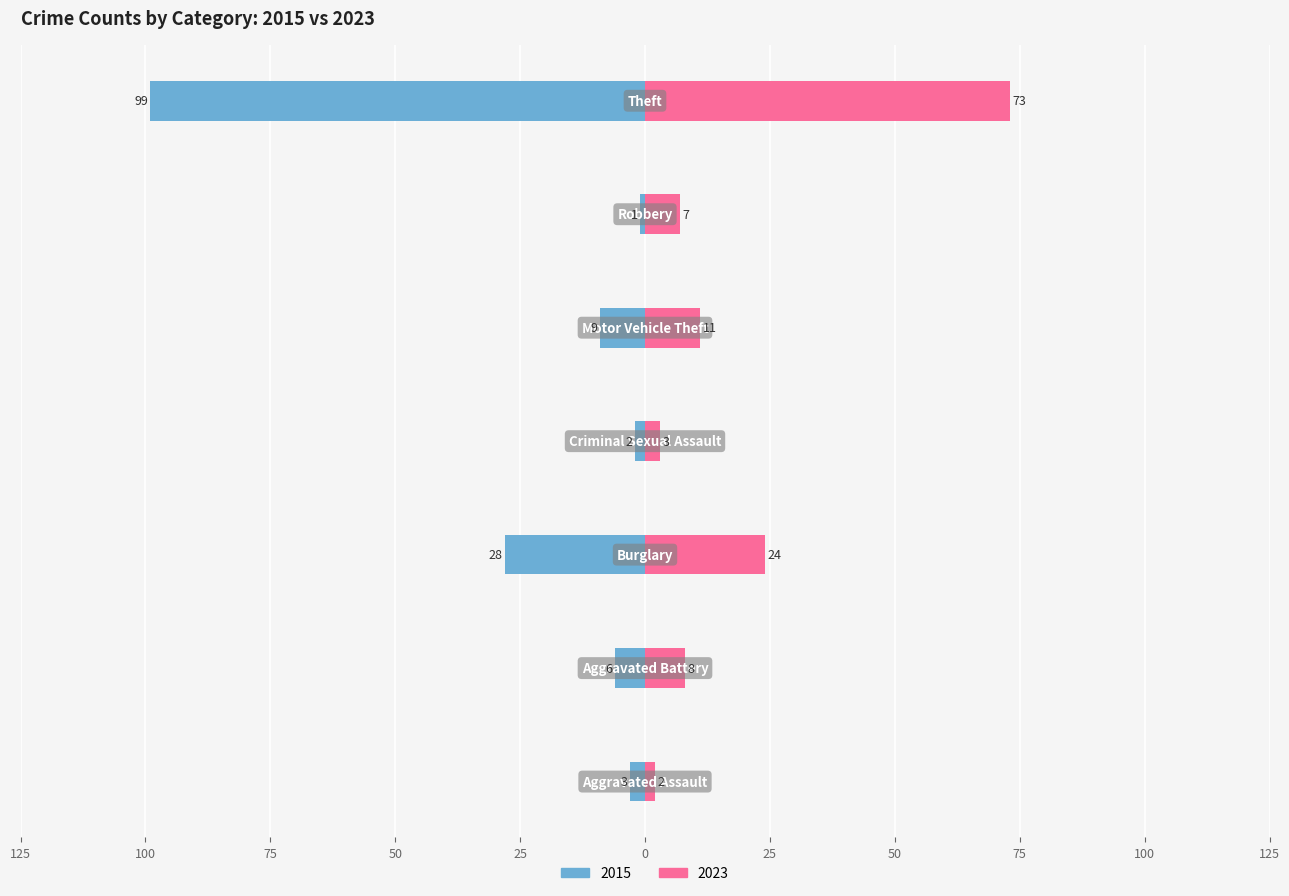

What is the value of the 2015 bar at the 2nd from the left?

-6